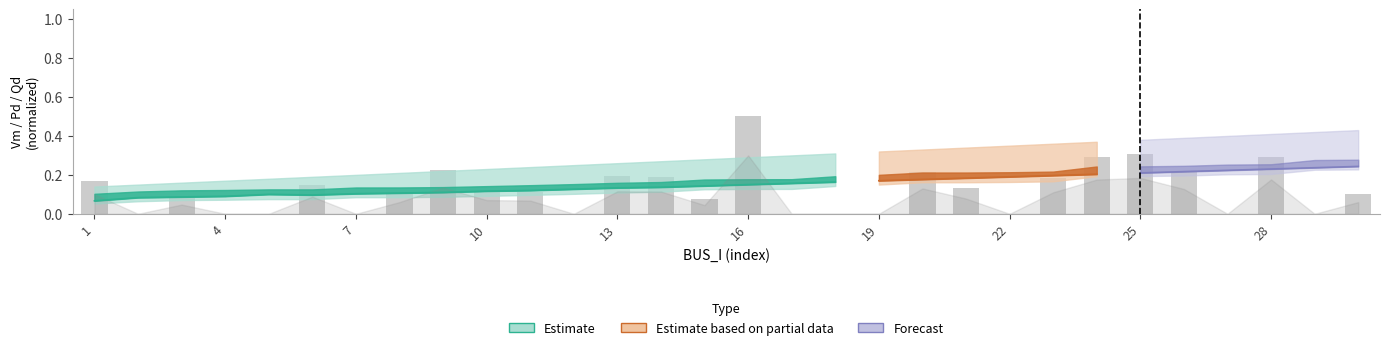

The chart shows a value of 0.1 at 22. True or false?

False